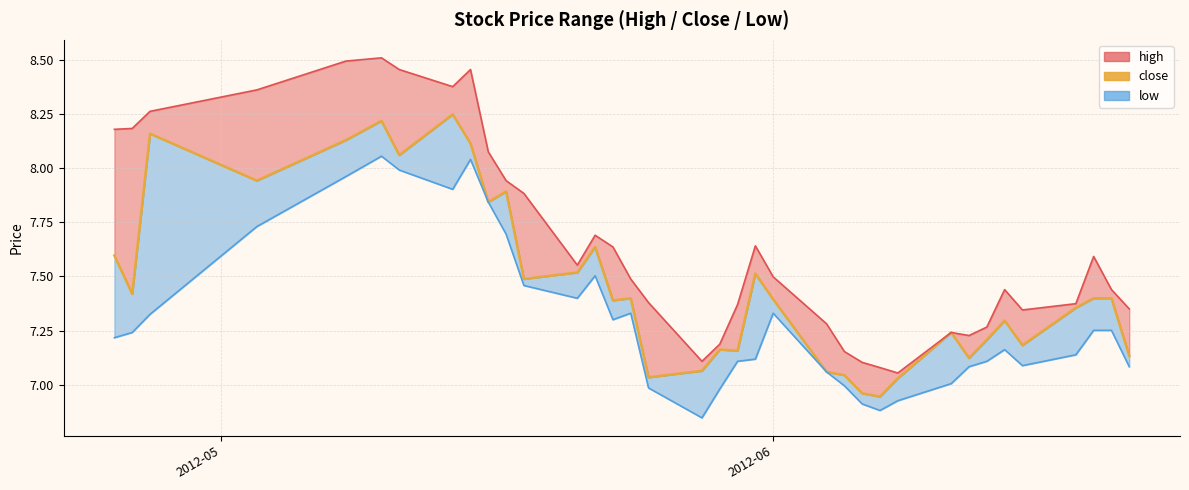

Rank the series by their average value, from lowest to highest.

low, close, high